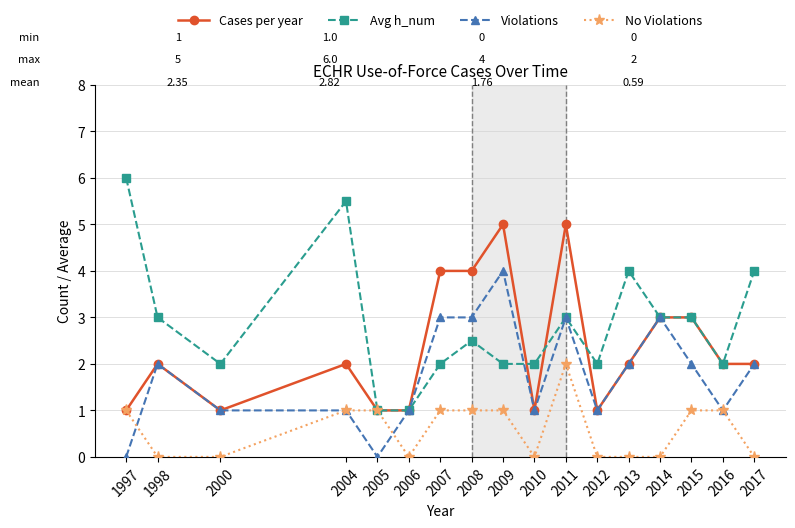

At which category does Avg h_num reach its first local valley?

2000